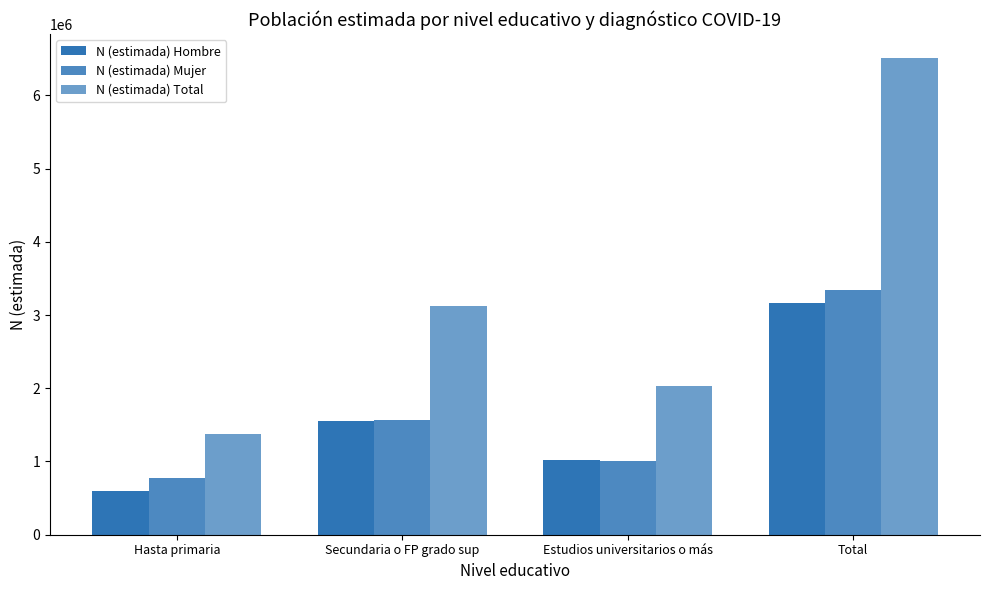

How many N (estimada) Hombre values are between 1013758 and 3169038?

3